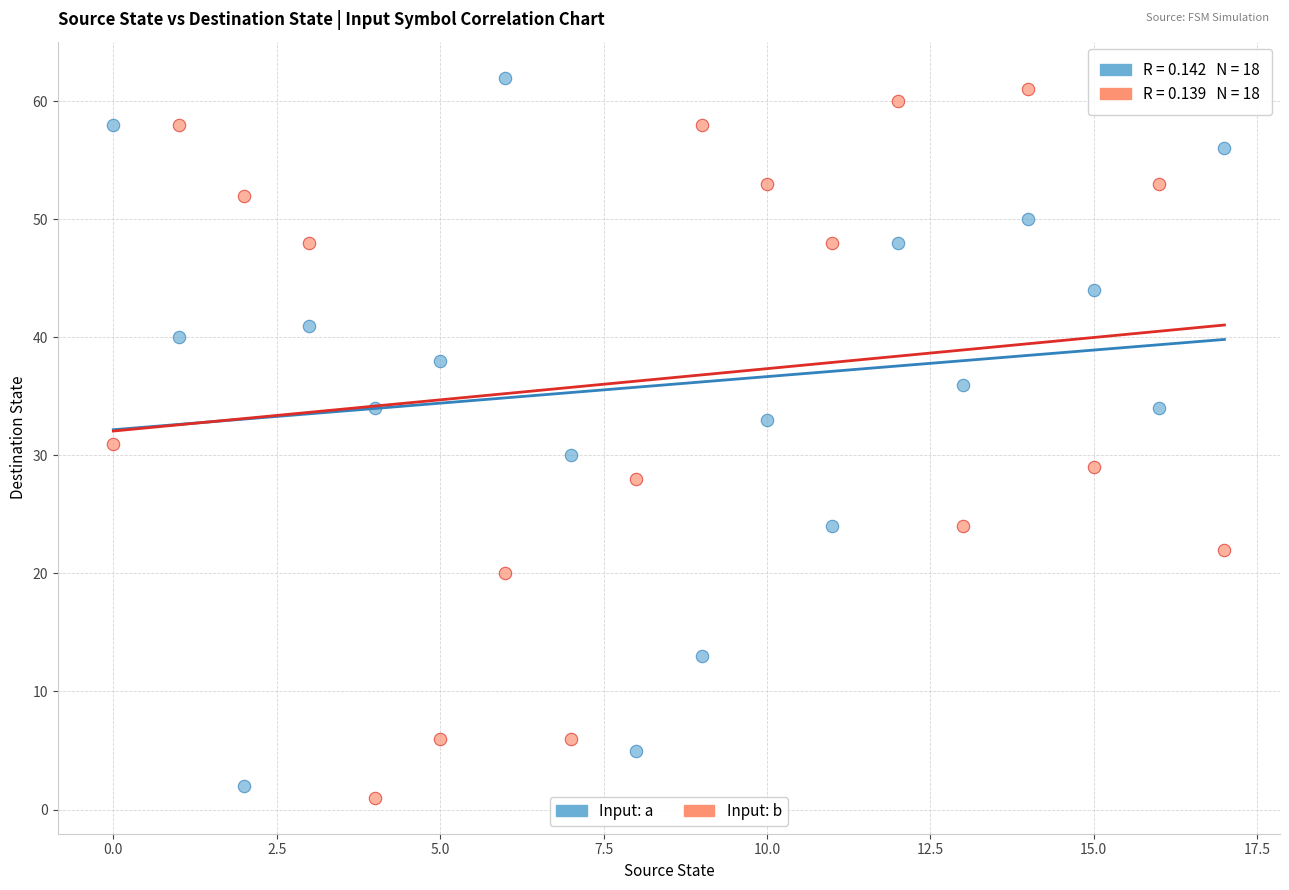

Across all data points, what is the range of Y values (max minus min)?

61